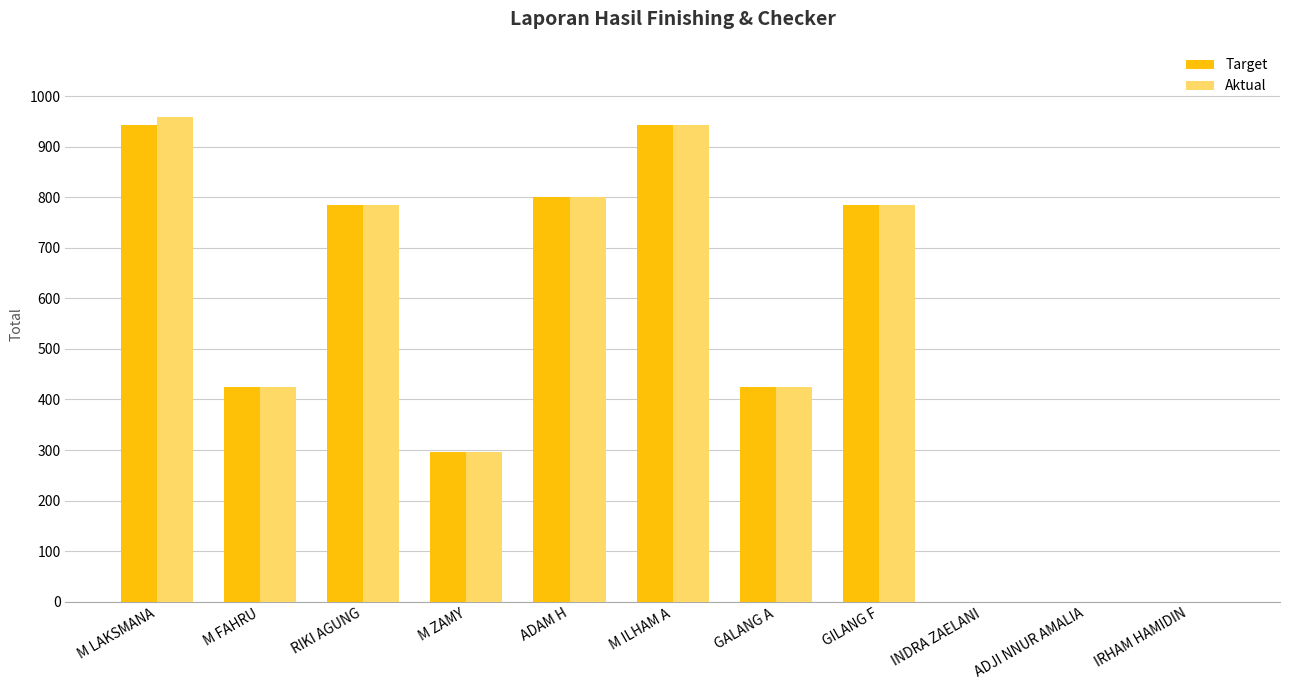

Read the Aktual value at GALANG A.

424